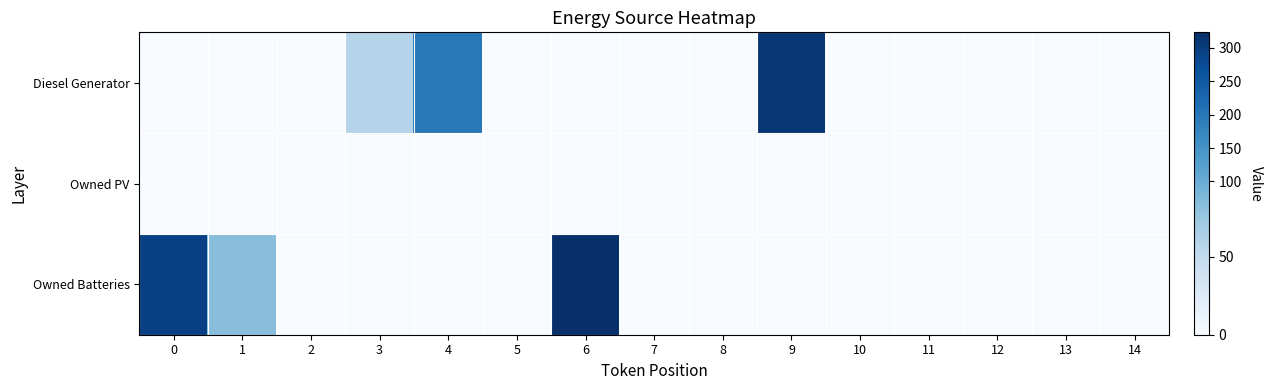

Which has a higher value, 3 or 6?

3